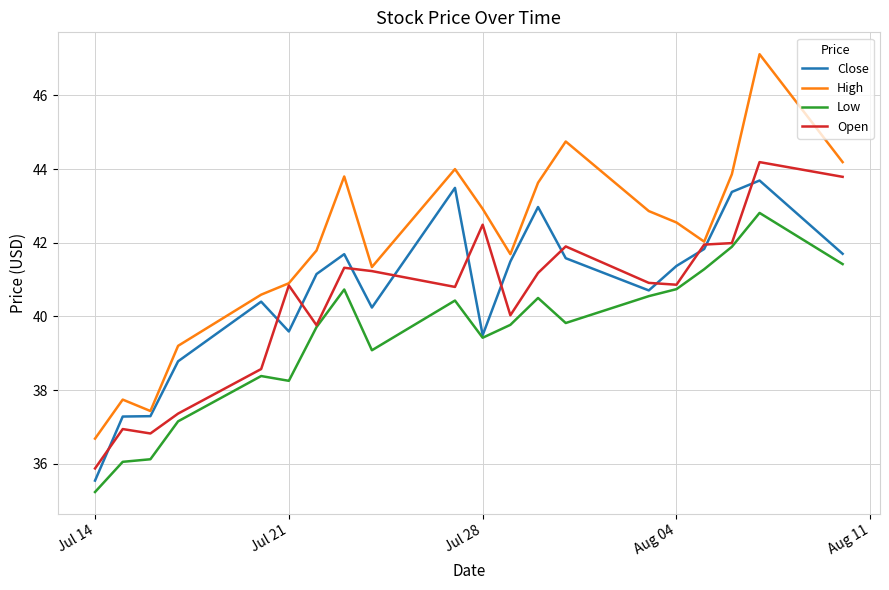

Which series has the widest spread of values?

High